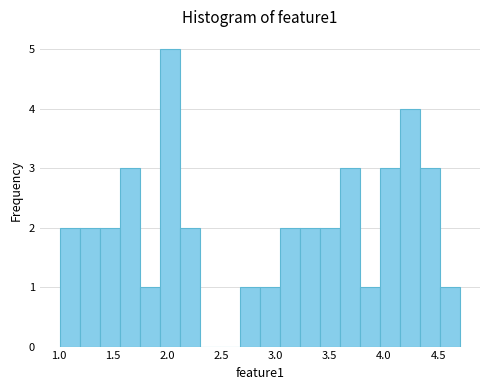

Around what value on the x-axis is the tallest bar? Give the approximate position of its centre, as read against the axis.

2.05